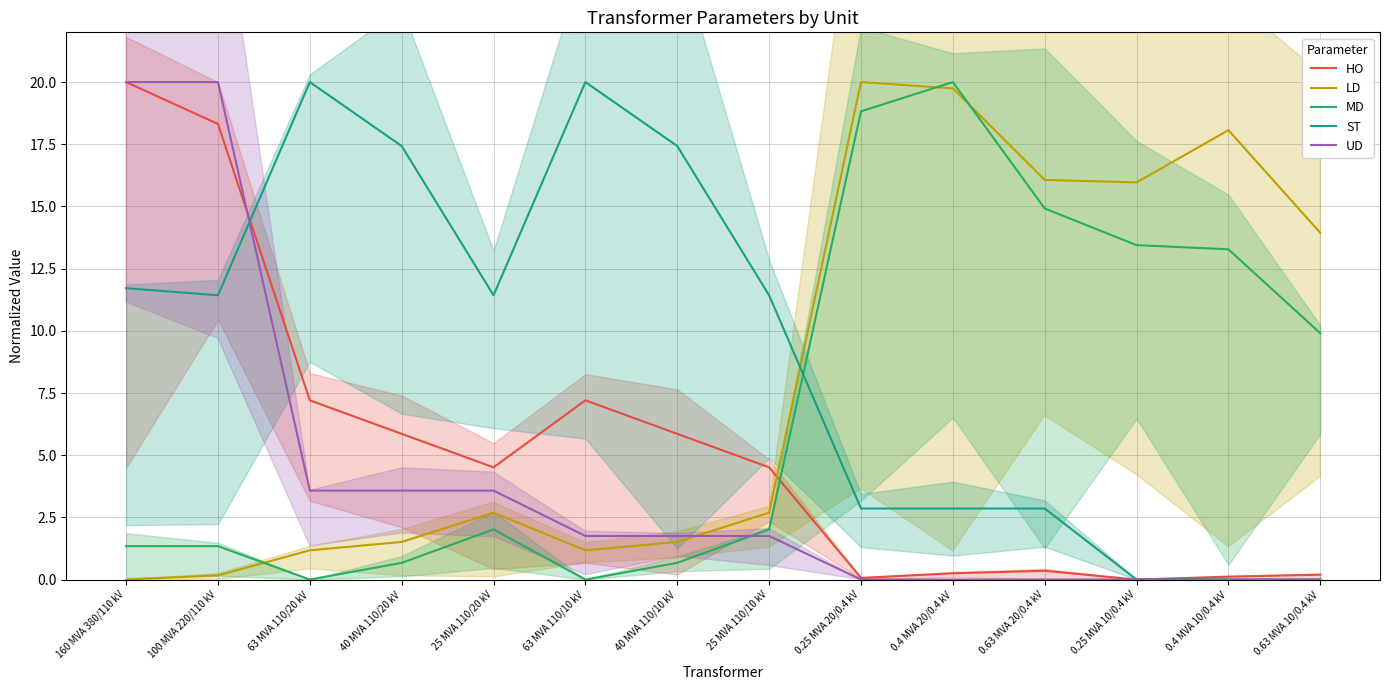

Reading right to left, extract all data points from this chart.

HO: 0.2	0.1	0.0	0.4	0.3	0.1	4.5	5.9	7.2	4.5	5.9	7.2	18.3	20.0
LD: 13.9	18.1	16.0	16.1	19.7	20.0	2.7	1.5	1.2	2.7	1.5	1.2	0.2	0.0
MD: 9.9	13.3	13.4	14.9	20.0	18.8	2.0	0.7	0.0	2.0	0.7	0.0	1.3	1.3
ST: 0.0	0.0	0.0	2.9	2.9	2.9	11.4	17.4	20.0	11.4	17.4	20.0	11.4	11.7
UD: 0.0	0.0	0.0	0.0	0.0	0.0	1.8	1.8	1.8	3.6	3.6	3.6	20.0	20.0